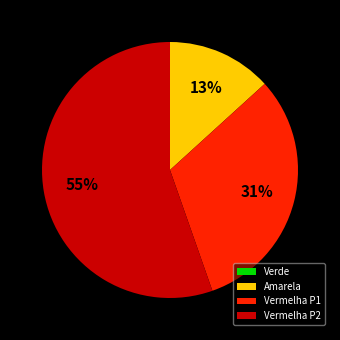

Does any single category account for the majority?

Yes